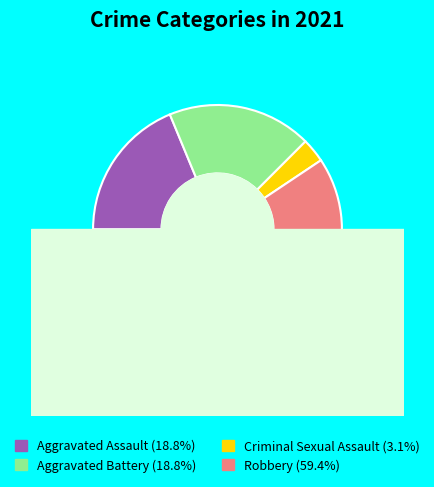

Is the sum of Aggravated Assault and Criminal Sexual Assault greater than half?

No